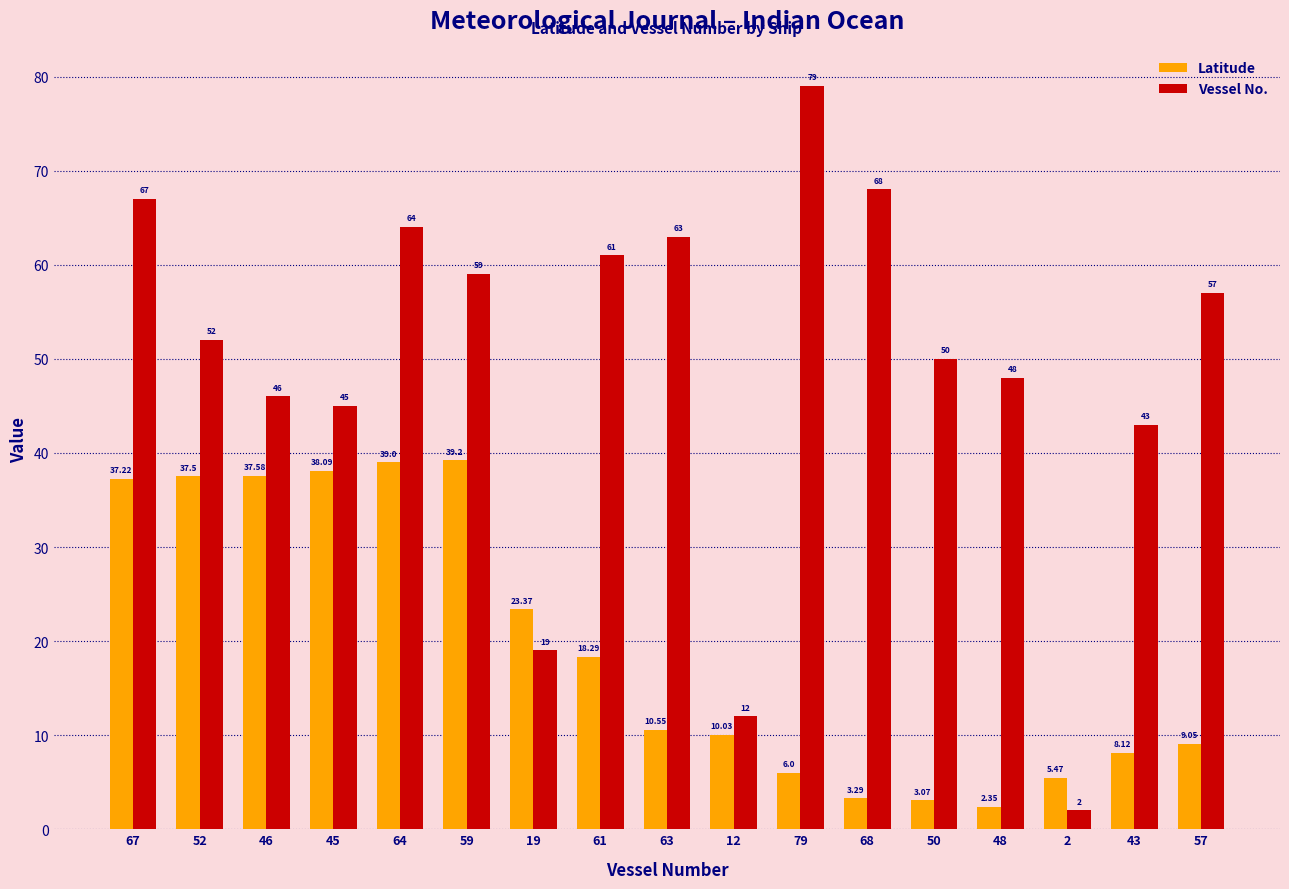

Does the chart contain any negative values?

No